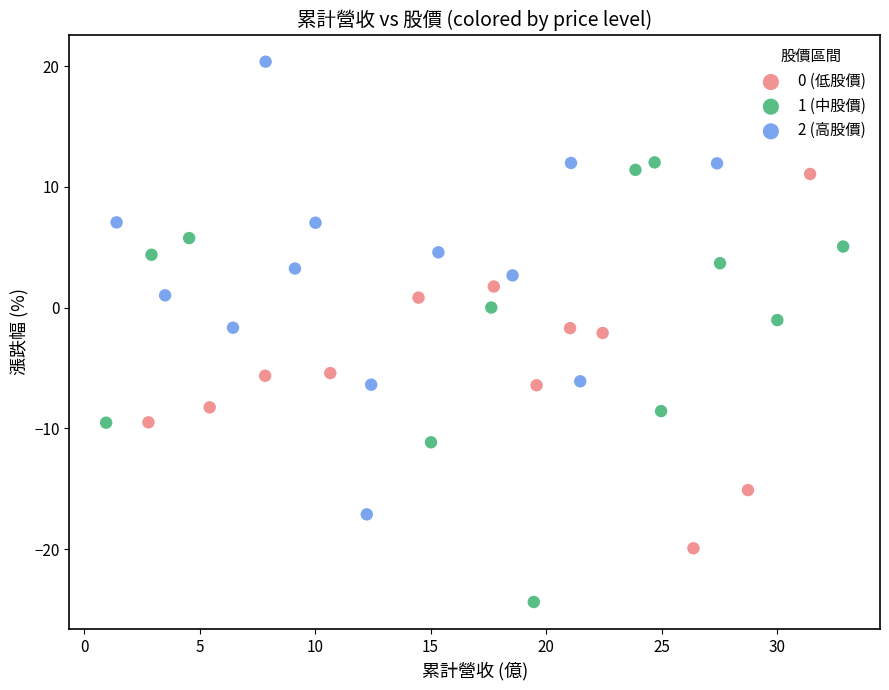

Which series has the widest spread of Y values?

2 (高股價)